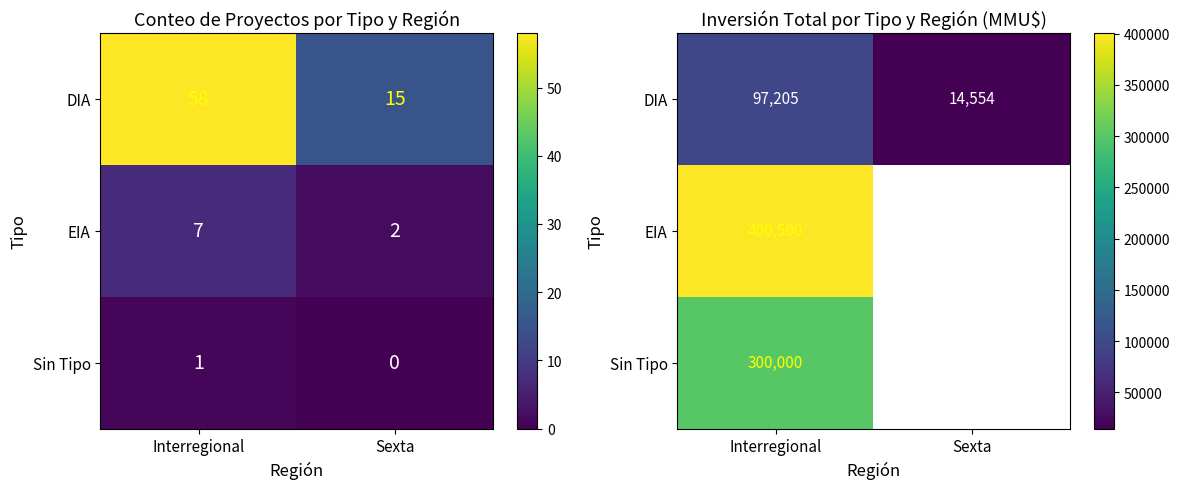

How many positive values does the Sin Tipo series have?

1